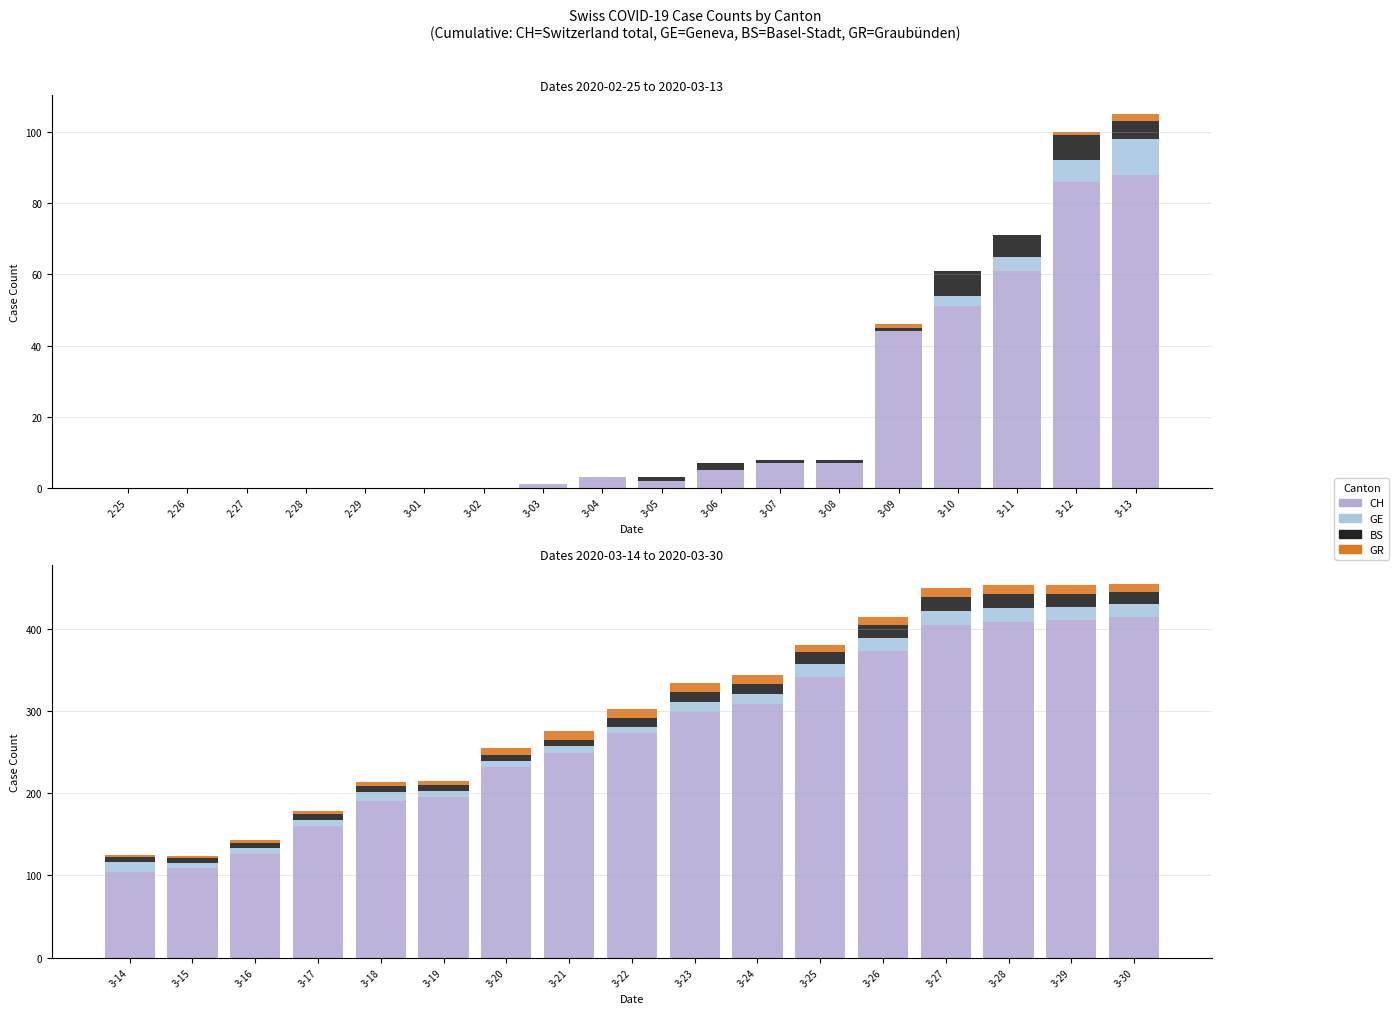

How many data points in GR are above 10?

6